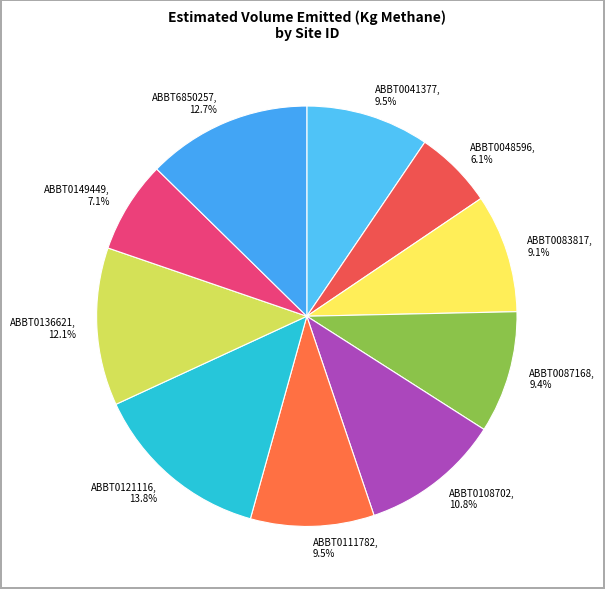

Is the sum of ABBT6850257 and ABBT0087168 greater than half?

No